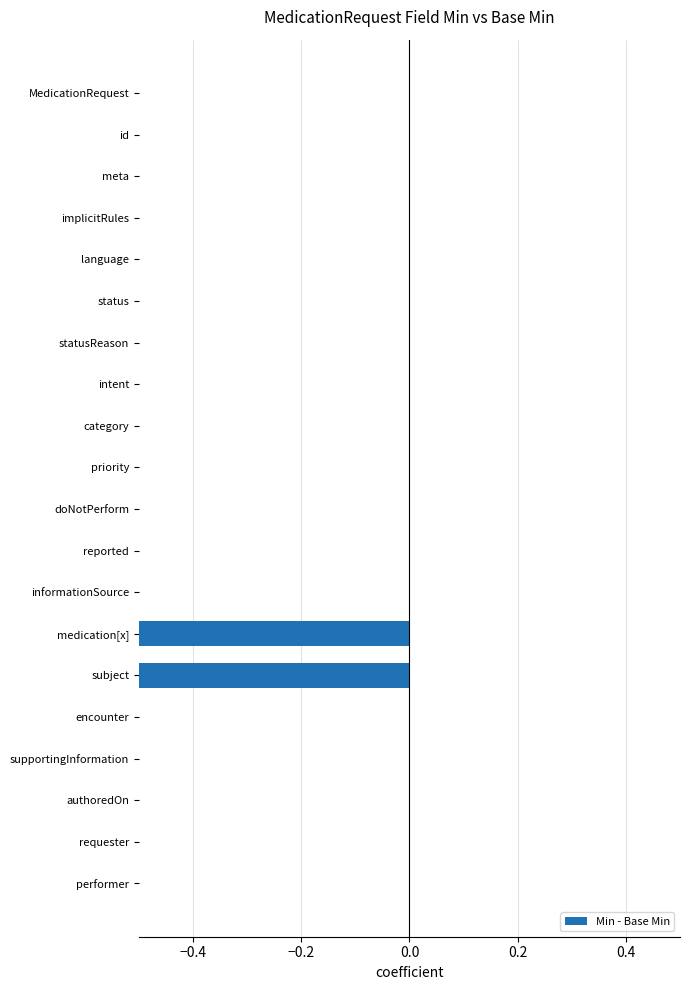

How many distinct data groups are displayed?

1